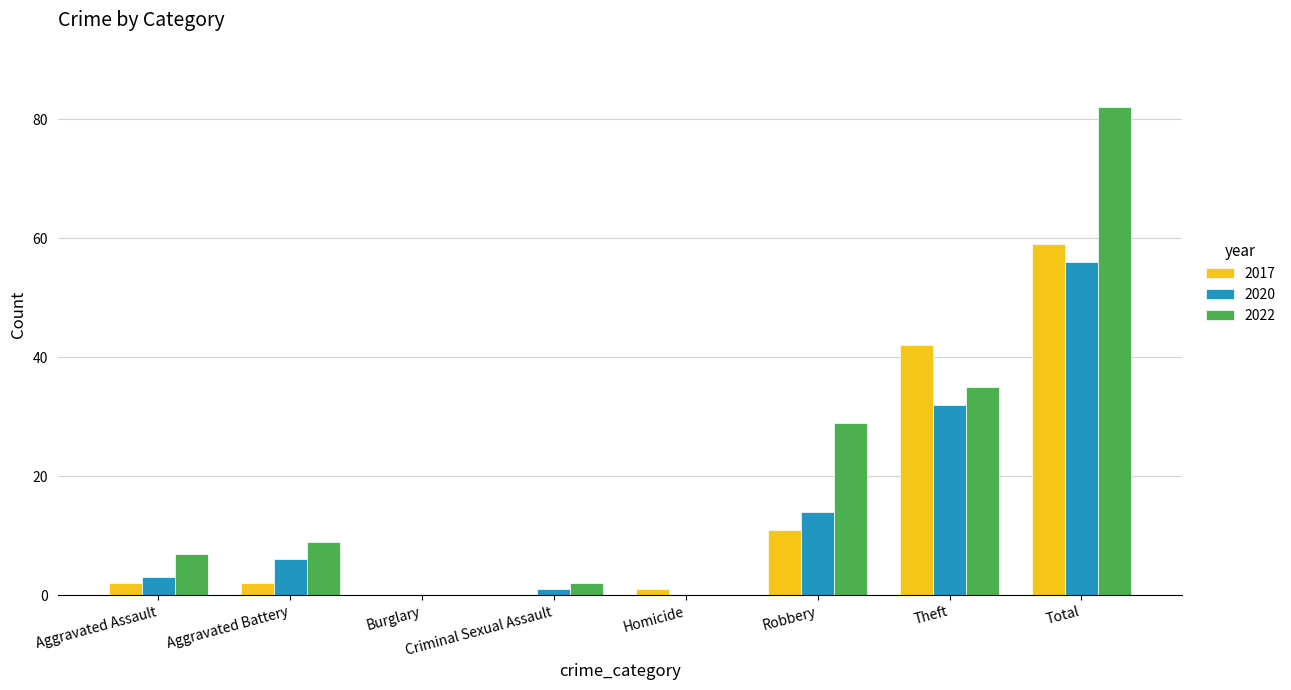

Reading right to left, what are all the values shown in this chart?

2017: Total=59	Theft=42	Robbery=11	Homicide=1	Criminal Sexual Assault=0	Burglary=0	Aggravated Battery=2	Aggravated Assault=2
2020: Total=56	Theft=32	Robbery=14	Homicide=0	Criminal Sexual Assault=1	Burglary=0	Aggravated Battery=6	Aggravated Assault=3
2022: Total=82	Theft=35	Robbery=29	Homicide=0	Criminal Sexual Assault=2	Burglary=0	Aggravated Battery=9	Aggravated Assault=7